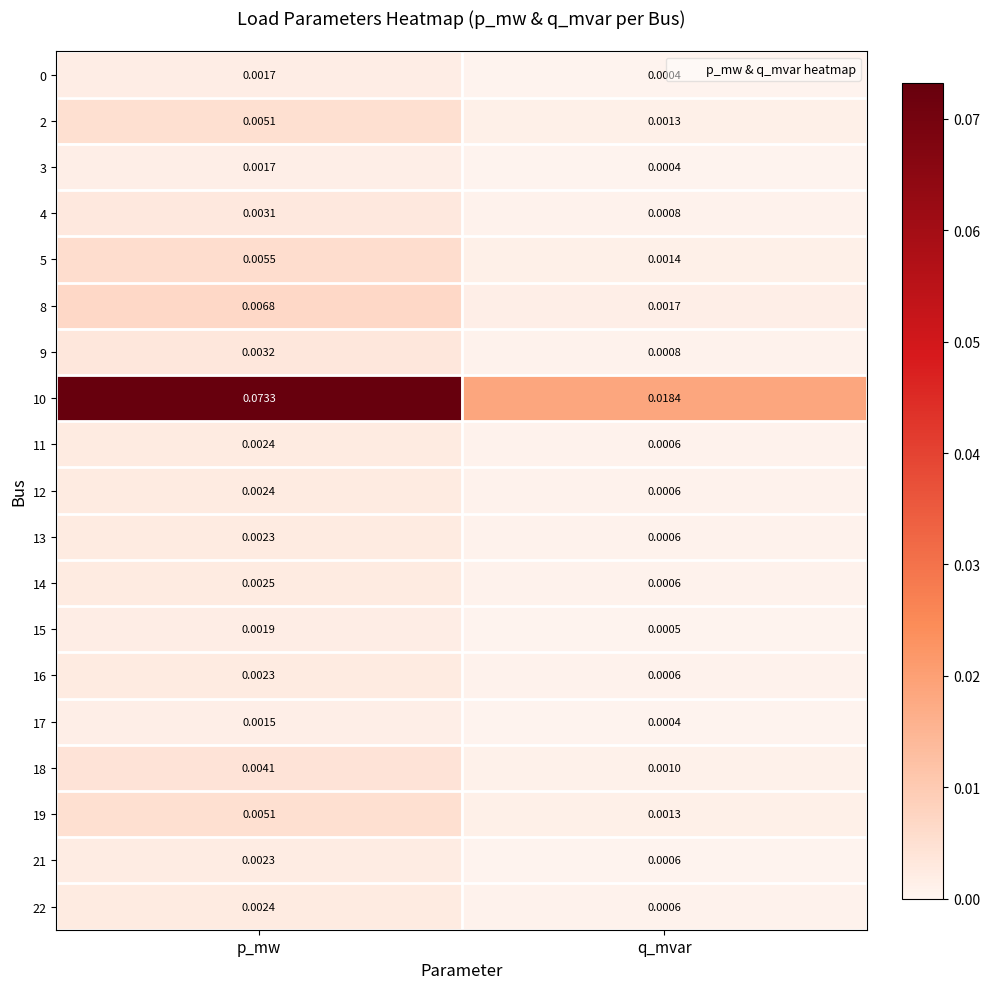

List the labels in order of 9 value, largest first.

p_mw, q_mvar